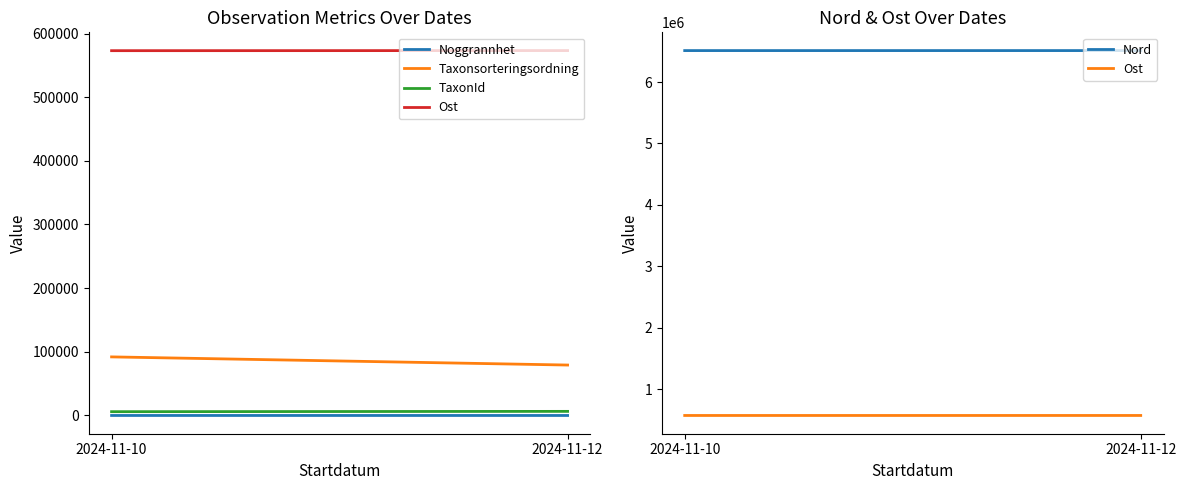

How many lines are shown in the chart?

5